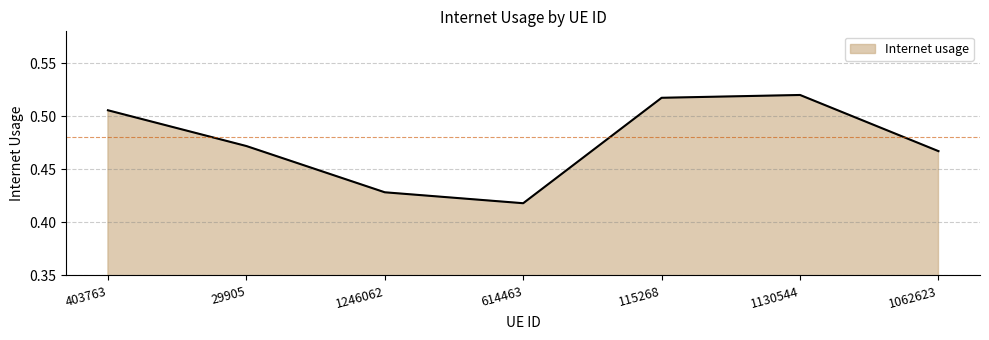

What is the value of the 5th point from the left?

0.5